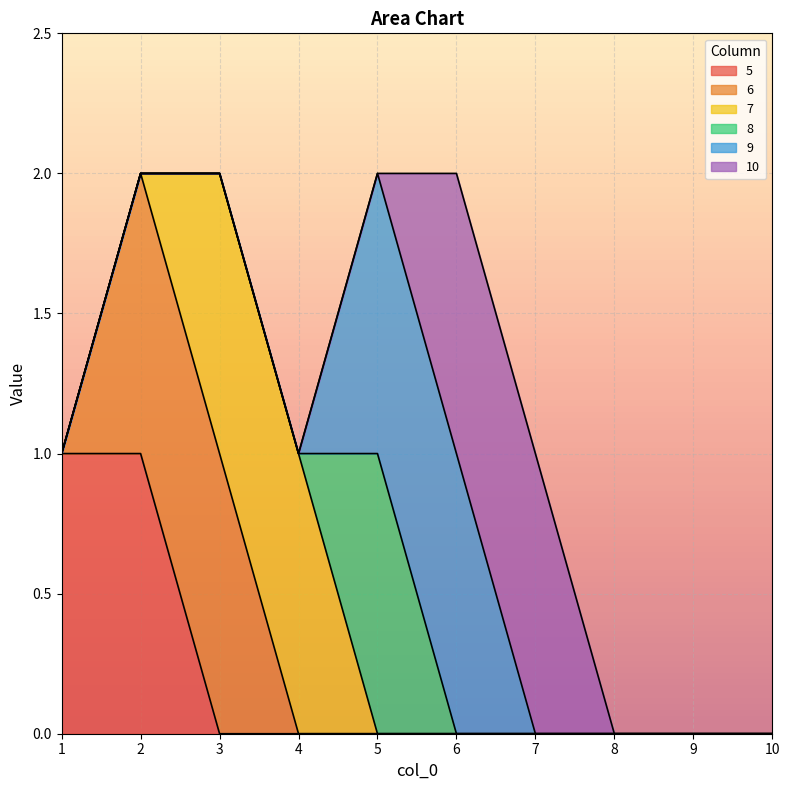

Reading left to right, transcribe all the data shown in this chart.

5: 1	1	0	0	0	0	0	0	0	0
6: 0	1	1	0	0	0	0	0	0	0
7: 0	0	1	1	0	0	0	0	0	0
8: 0	0	0	0	1	0	0	0	0	0
9: 0	0	0	0	1	1	0	0	0	0
10: 0	0	0	0	0	1	1	0	0	0